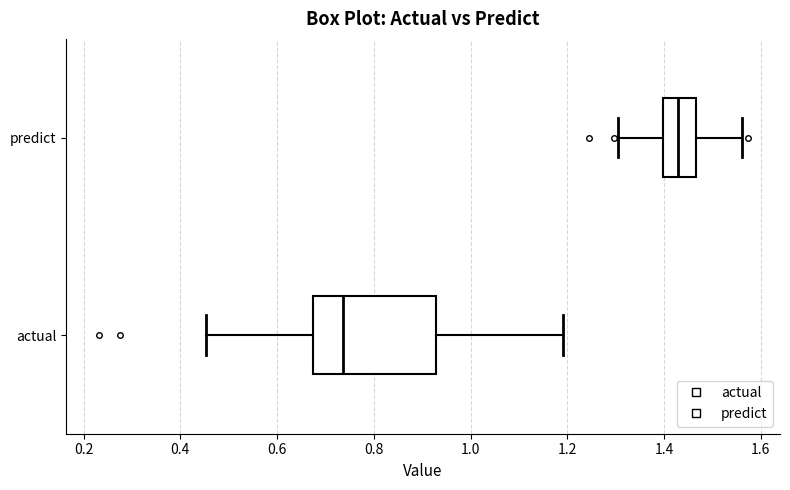

Comparing the boxes themselves (not the whiskers), which one is the widest?

actual